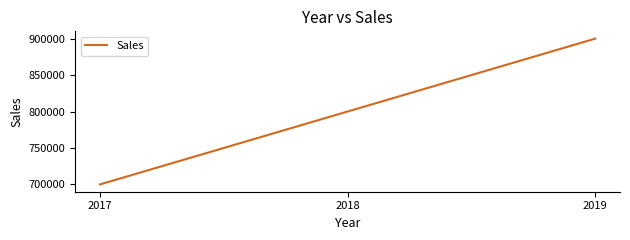

What is the ratio of the value at 2018 to the value at 2017?

1.1